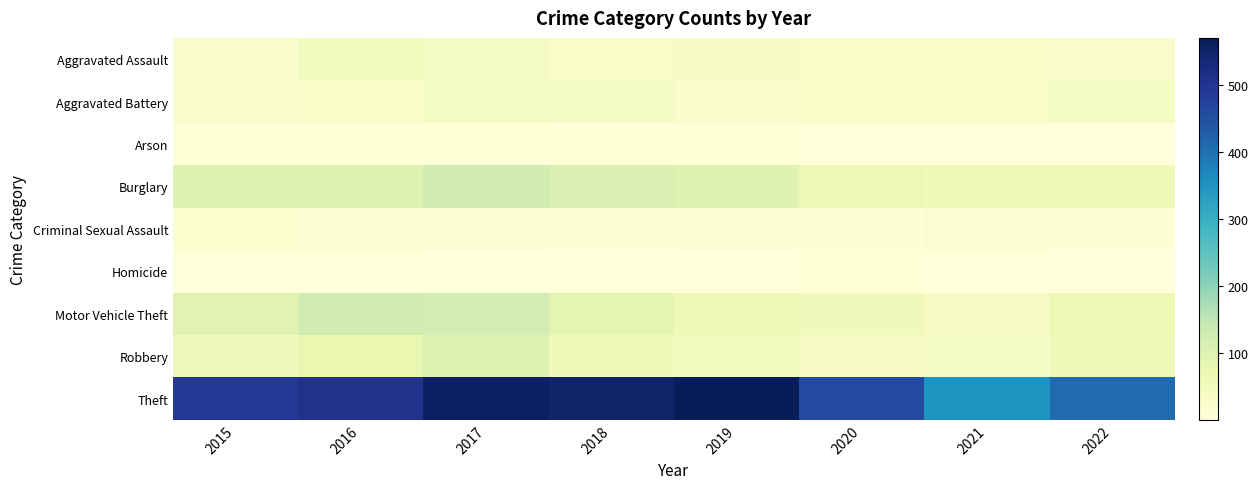

Which series changed the most between 2017 and 2019?

Motor Vehicle Theft